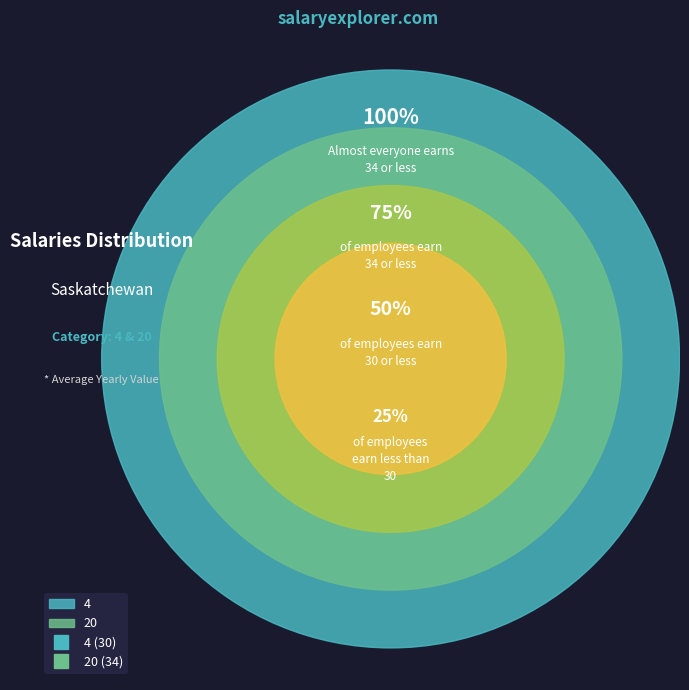

Count the number of slices in the pie.

2